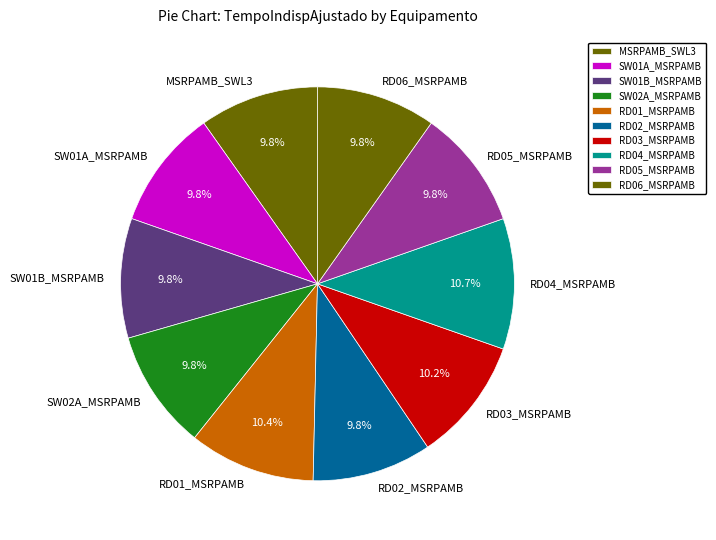

What percentage is NOT represented by RD01_MSRPAMB?

89.6%